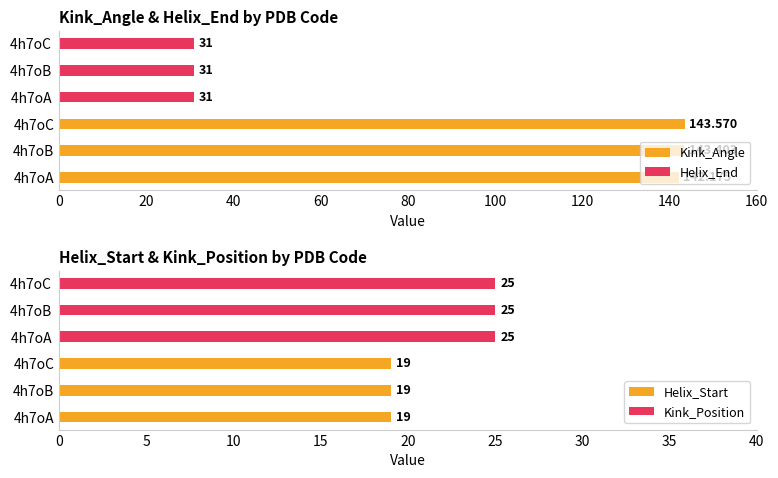

Which series has the widest spread of values?

Kink_Angle